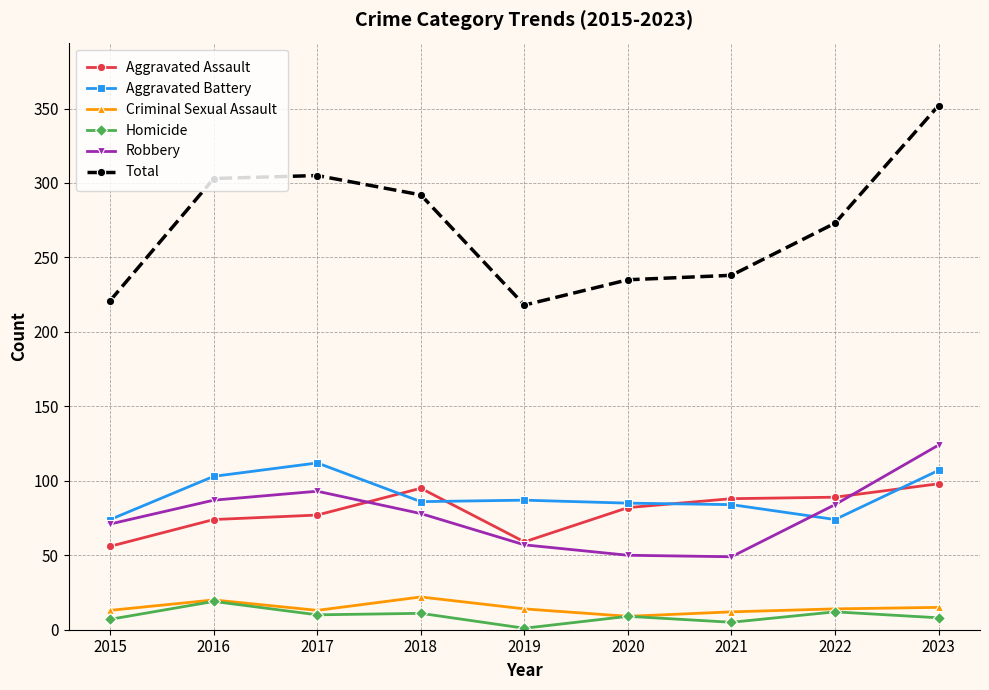

True or false: Robbery and Total intersect in this chart.

False